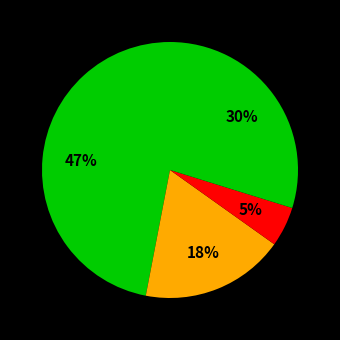

Does any single category account for the majority?

No